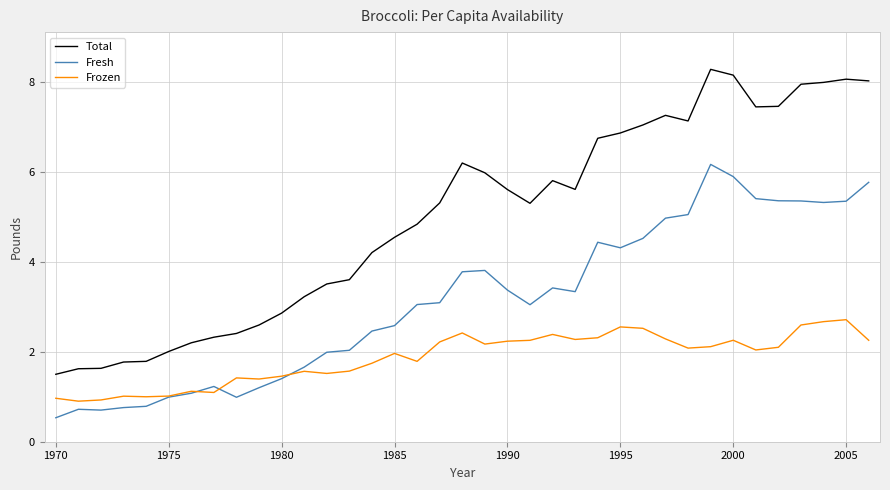

What is the average value of the Frozen series?

1.9